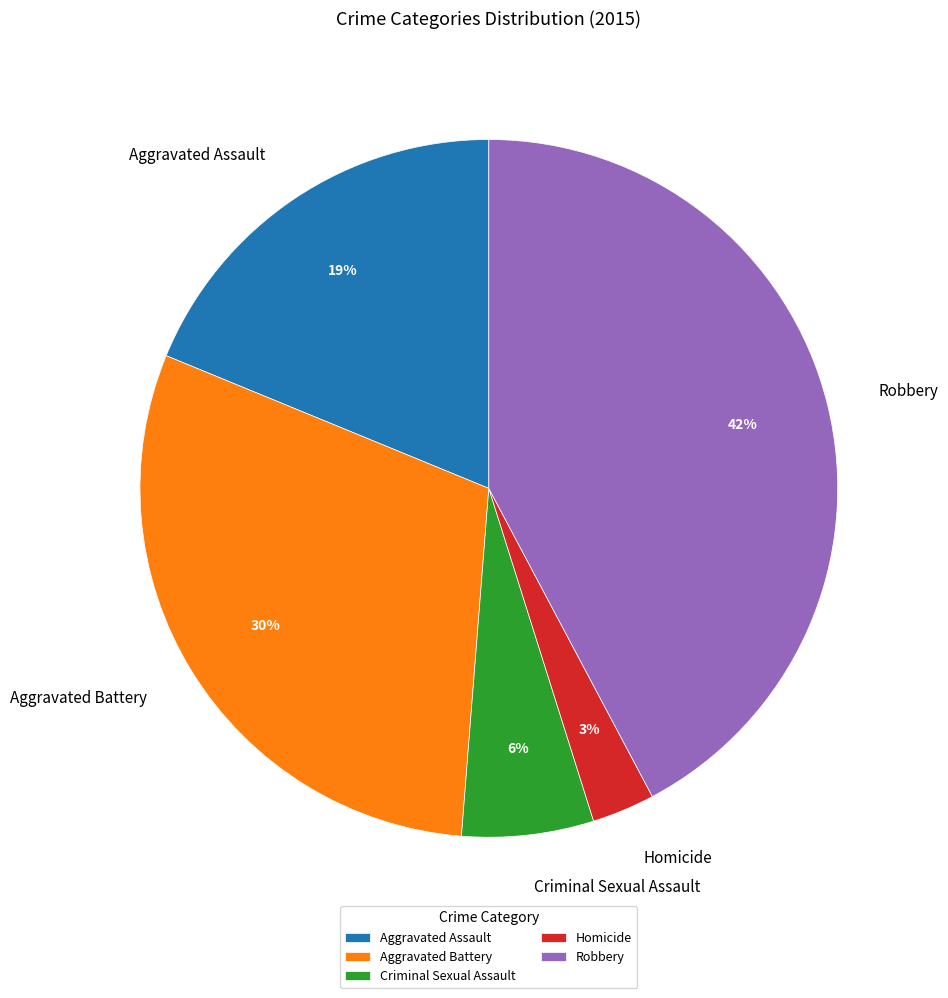

What is the ratio of the value at Robbery to the value at Aggravated Assault?

2.2